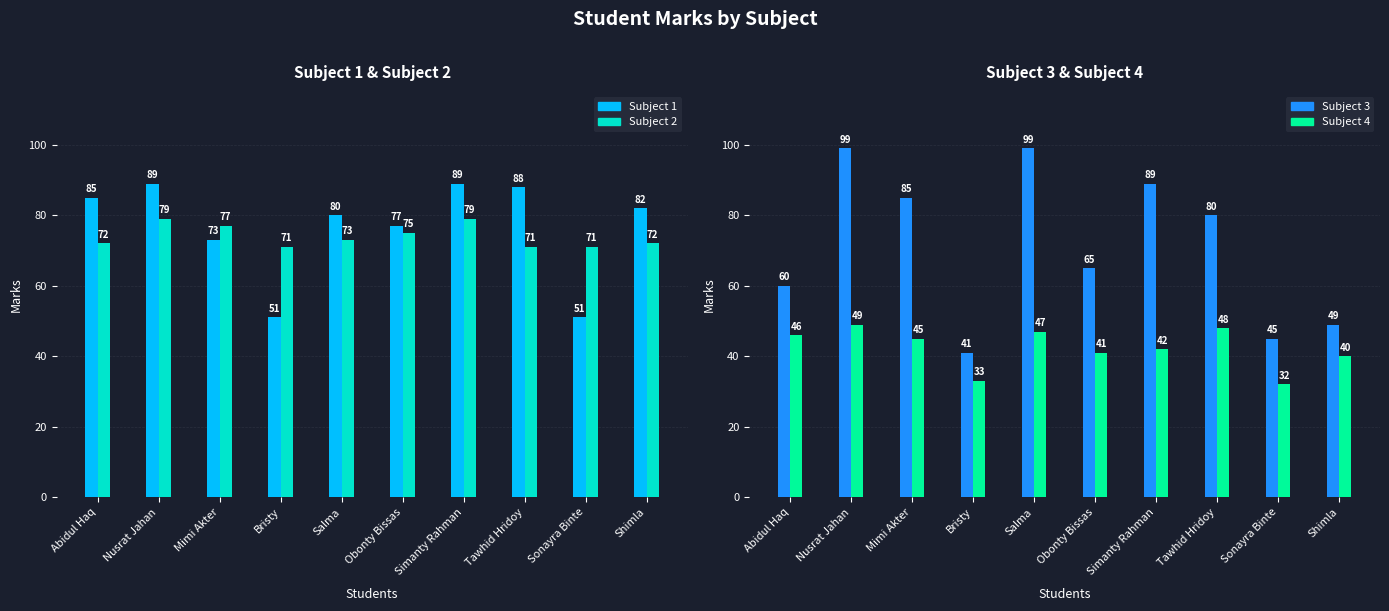

What is the minimum value for Subject 4?

32